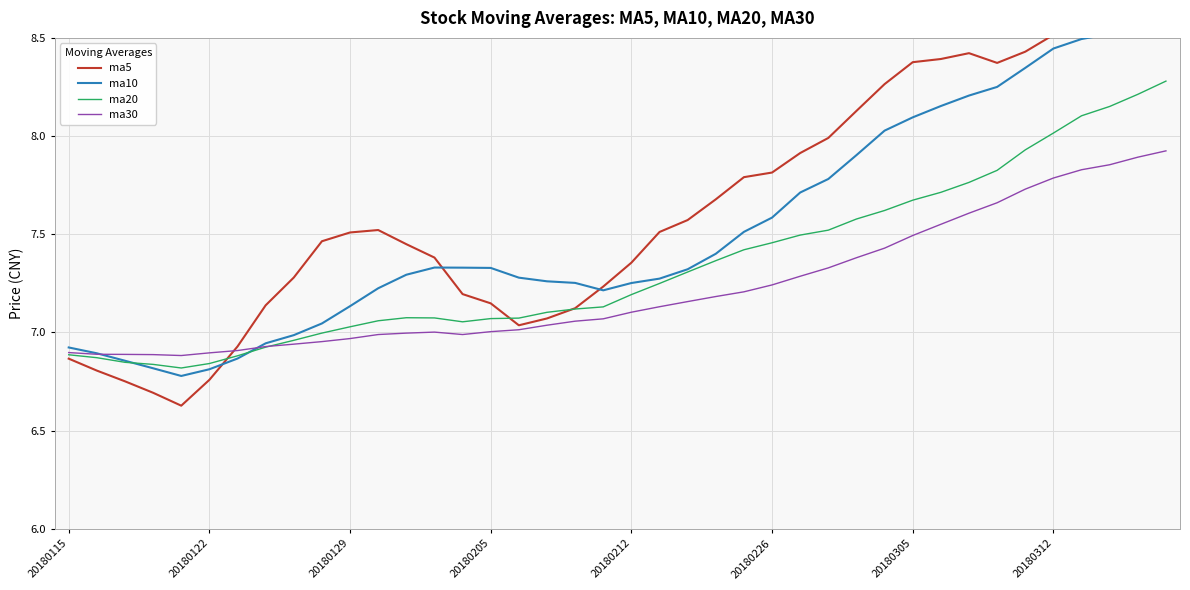

True or false: ma5 has a value of 7.1 at 17.

True